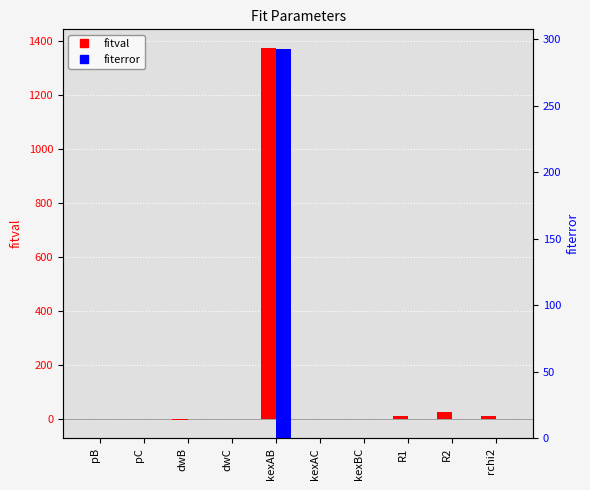

At how many categories does at least one series exceed 737?

1